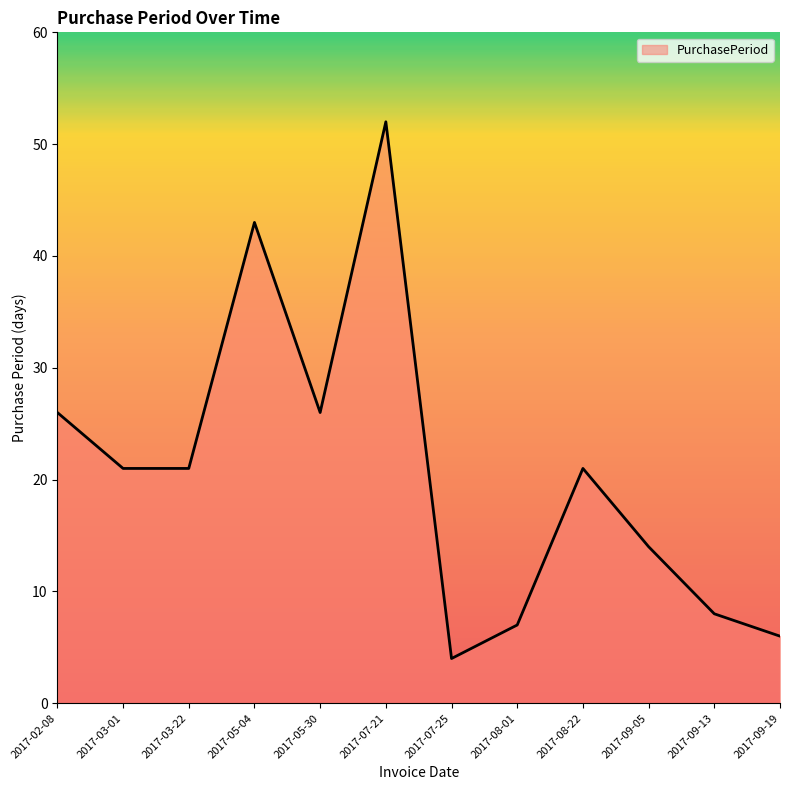

What value does the data have at 2017-08-01?

7